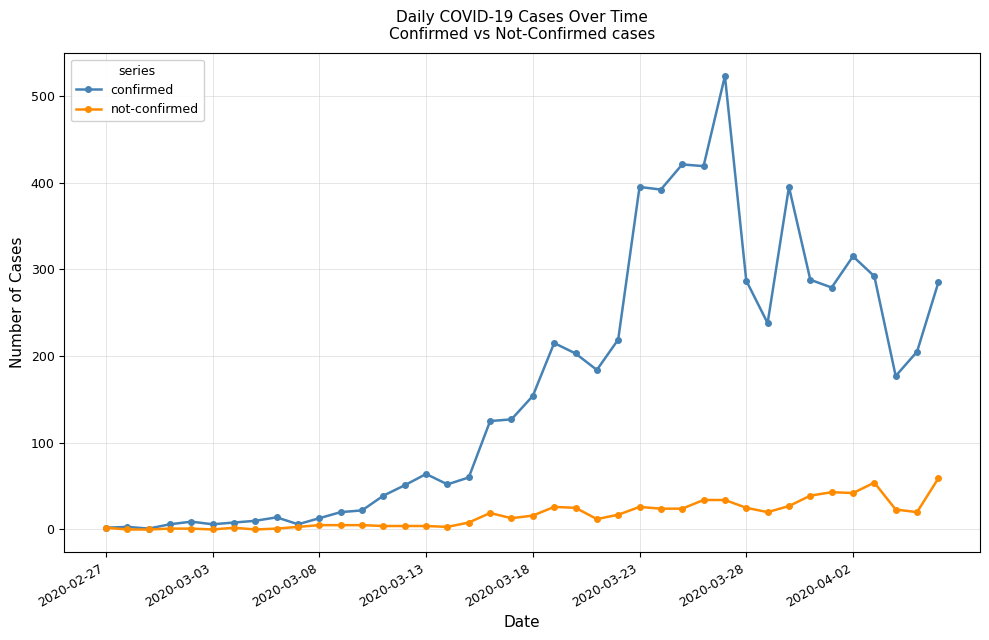

How many distinct data groups are displayed?

2